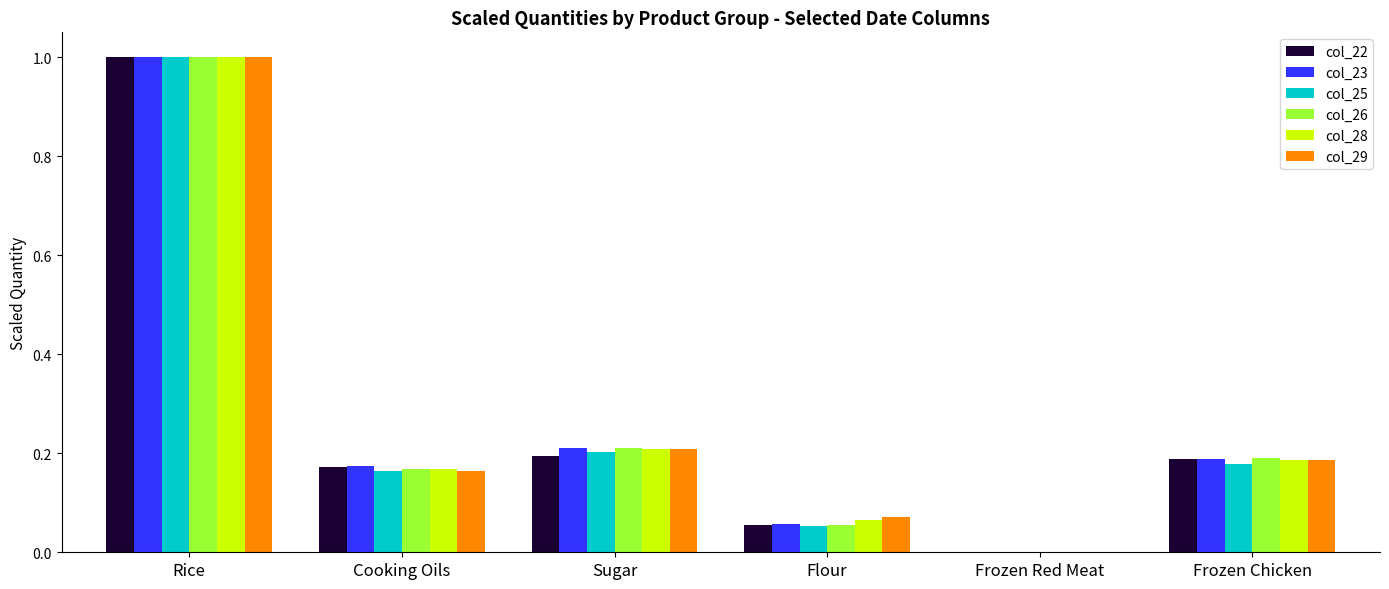

How many groups of bars are there?

6